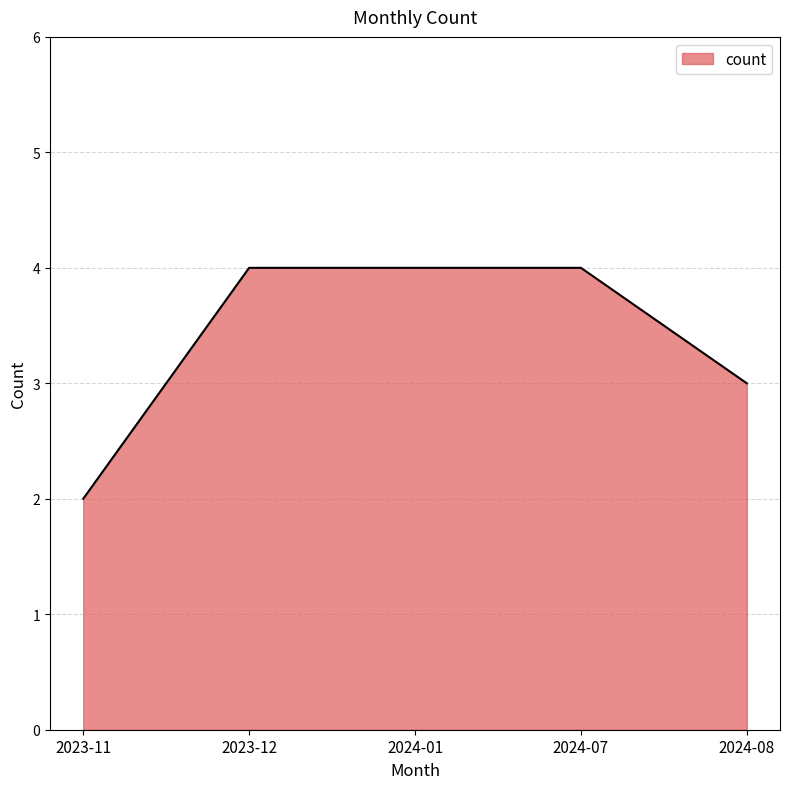

What position from the right is 2023-12?

4